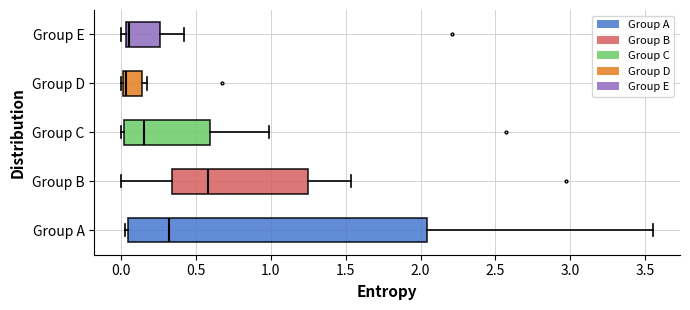

Reading bottom to top, transcribe this box plot: for each box, give where its median line is, the range the box spans, and where its two whiskers end, as read against the x-axis. The values are not printed on the chart, so give them approximately, as read against the axis.

Group A: median 0.30, box 0.05 to 2.05, whiskers 0.05 (just left of the box's left edge) to 3.55
Group B: median 0.60, box 0.35 to 1.25, whiskers 0.00 to 1.55
Group C: median 0.15, box 0.00 to 0.60, whiskers 0.00 (just left of the box's left edge) to 1.00
Group D: median 0.05, box 0.00 to 0.15, whiskers 0.00 to 0.15 (just right of the box's right edge)
Group E: median 0.05 (just right of the box's left edge), box 0.05 to 0.25, whiskers 0.00 to 0.40